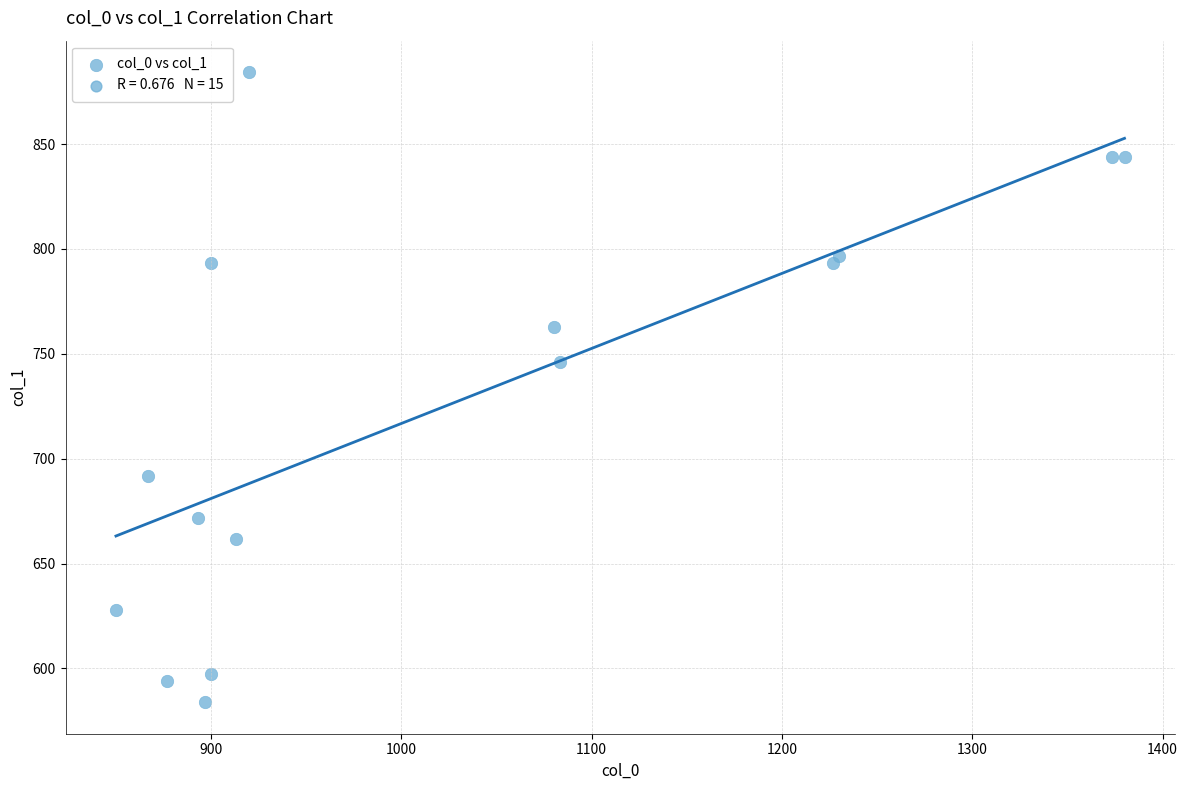

What Y value in the scatter plot is closest to 734?

745.9